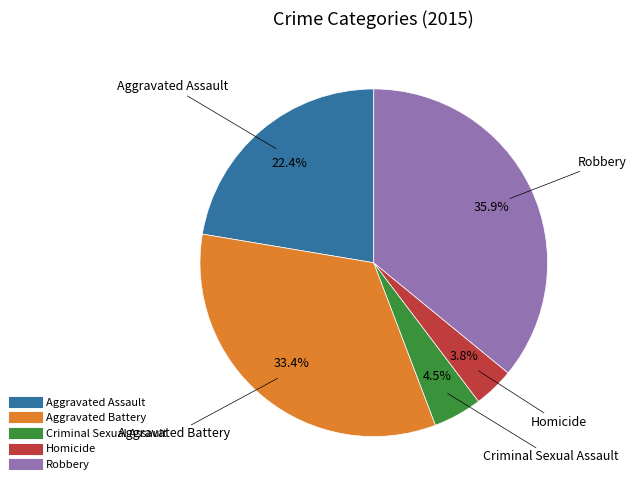

Is Aggravated Battery the majority of the pie?

No